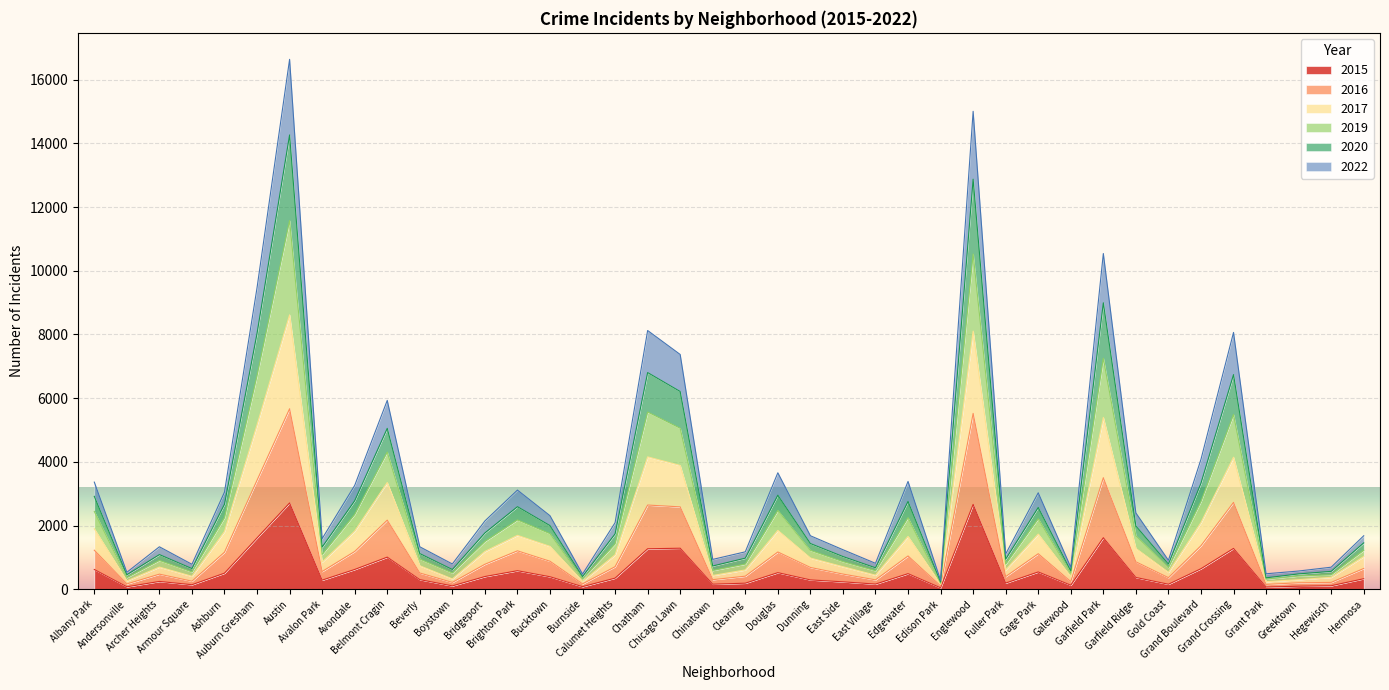

What are all the series names shown in the legend?

2015, 2016, 2017, 2019, 2020, 2022